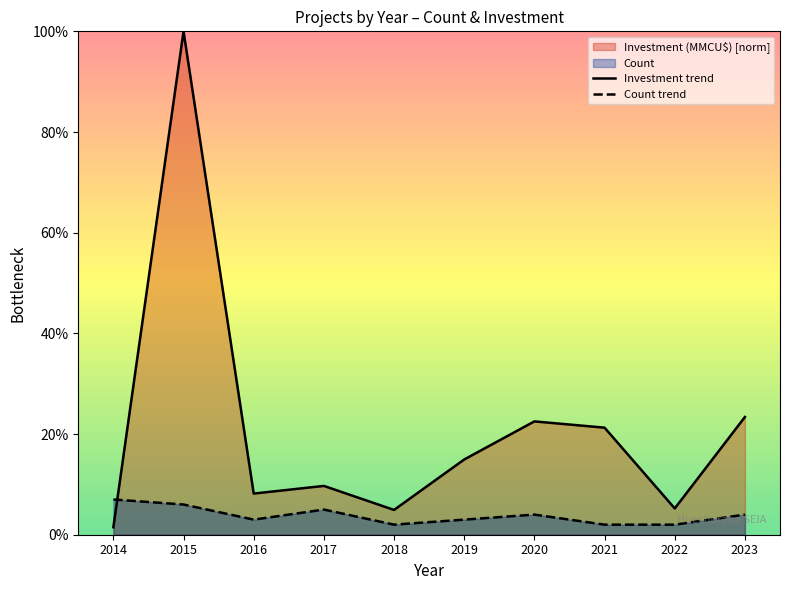

What value does the Investment trend series have at 2017?

9.7